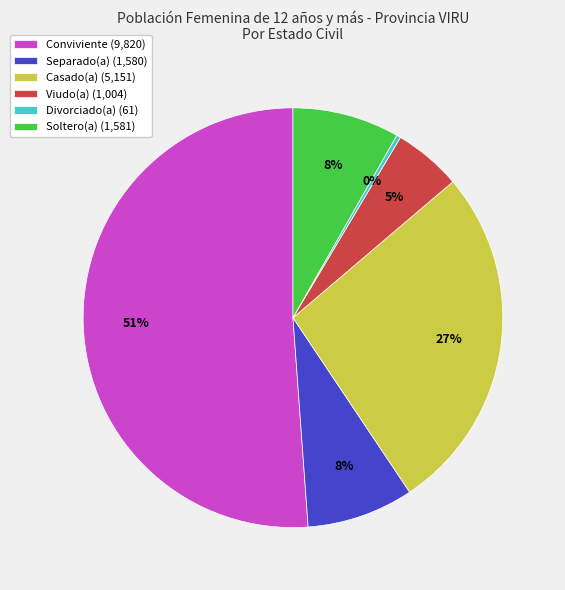

To the nearest percent, what portion does Soltero(a) represent?

8%